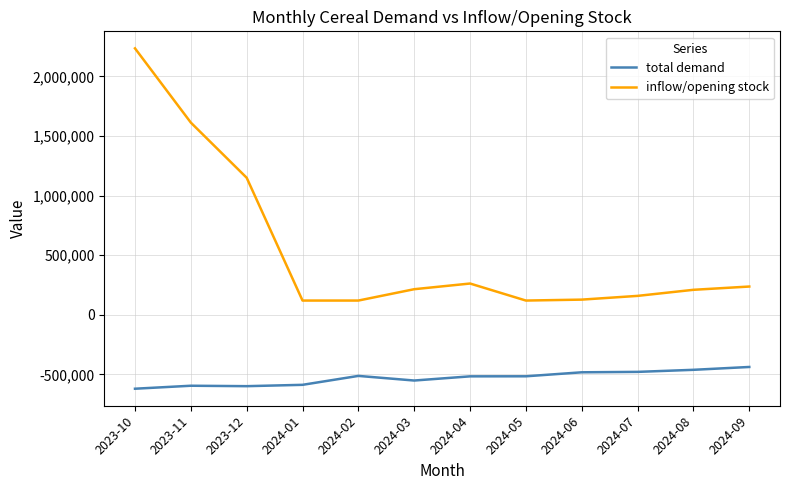

The value of total demand at 2023-11 is -595536.1. True or false?

True